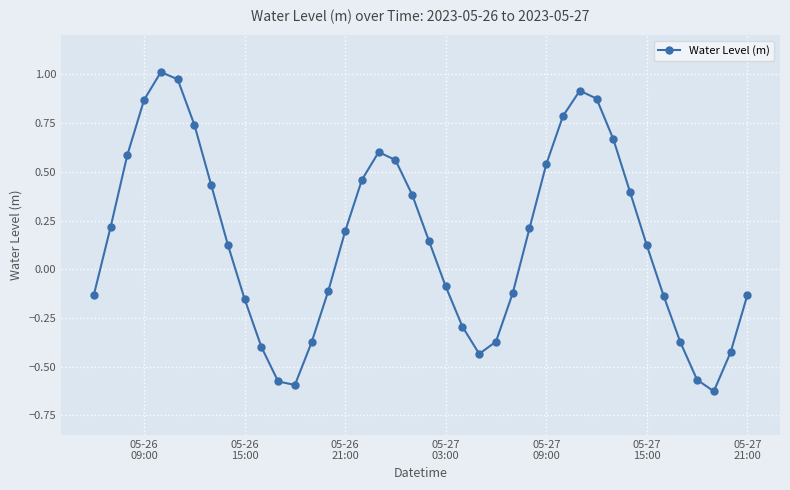

How many series are shown in this chart?

1